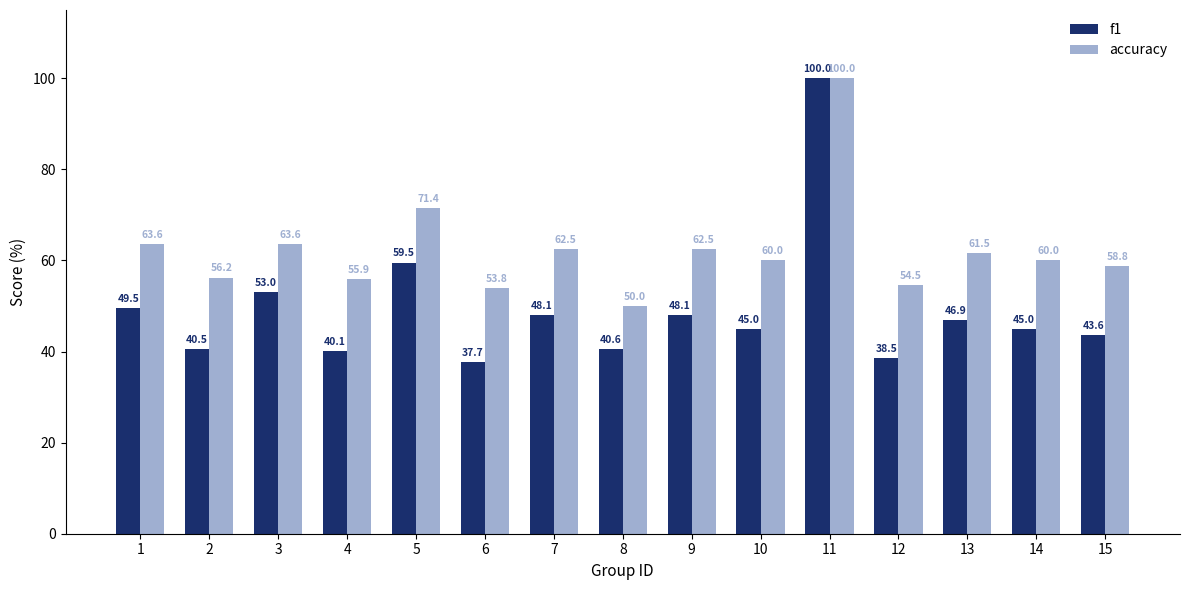

Between 13 and 11, which is larger?

11